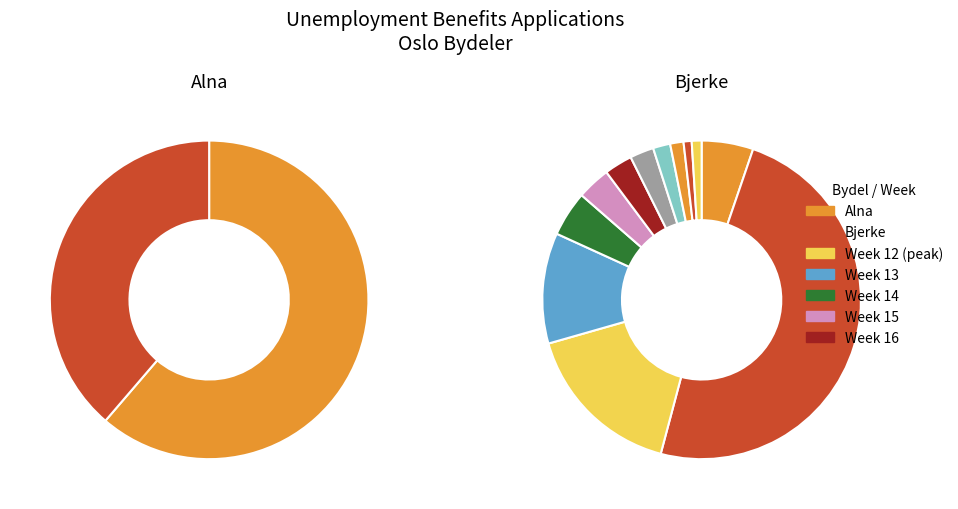

Rank the series by their maximum value, from lowest to highest.

Bjerke, Alna